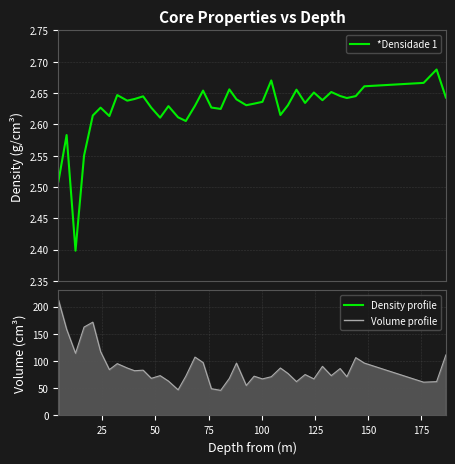

True or false: *Volume 1 and *Densidade 1 cross at least once.

False